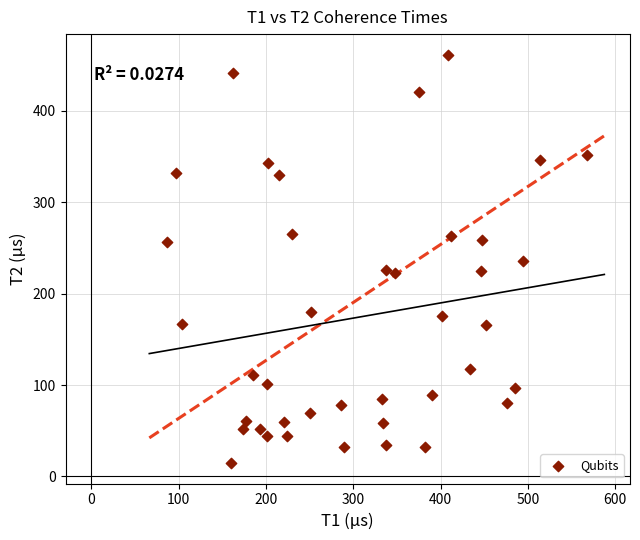

What is the range of X values (max minus min)?

481.0